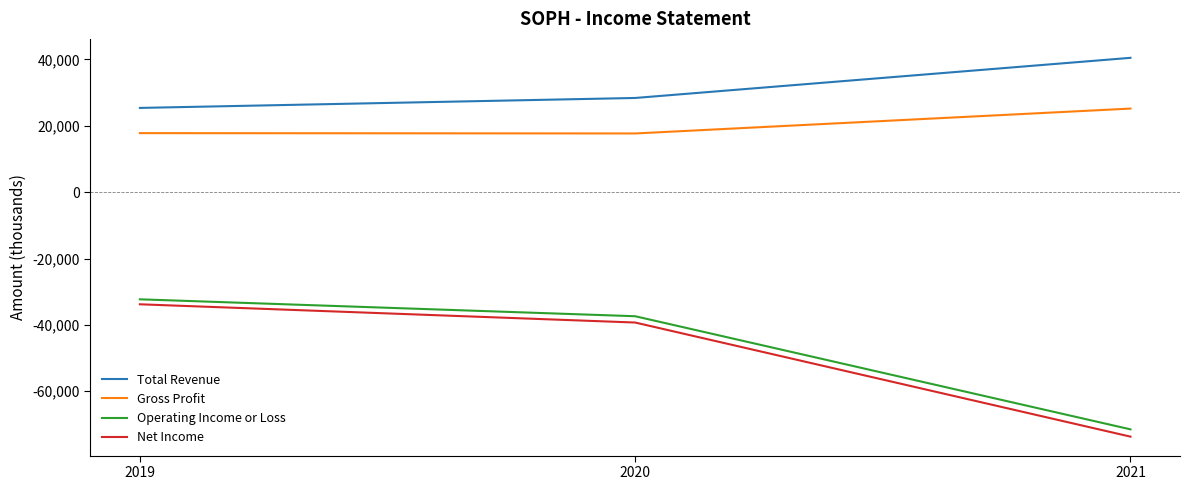

Rank the series at 2020 from highest to lowest value.

Total Revenue, Gross Profit, Operating Income or Loss, Net Income